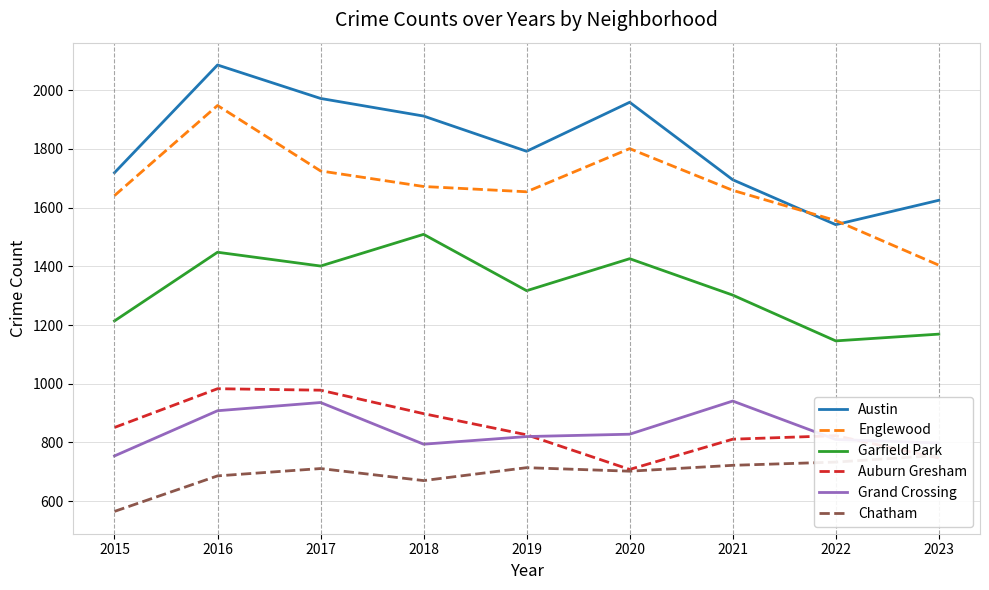

How many lines are shown in the chart?

6